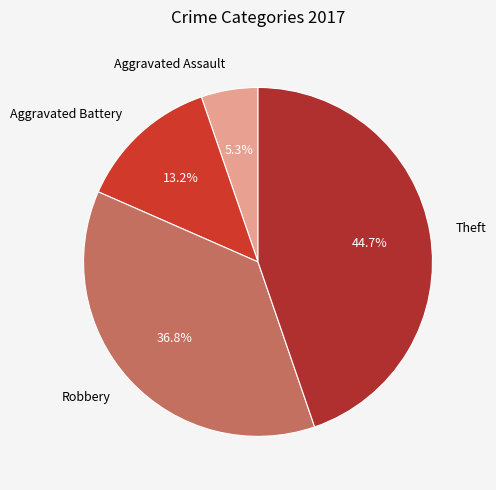

To the nearest percent, what is the difference between the Aggravated Battery and Aggravated Assault slice percentages?

8%